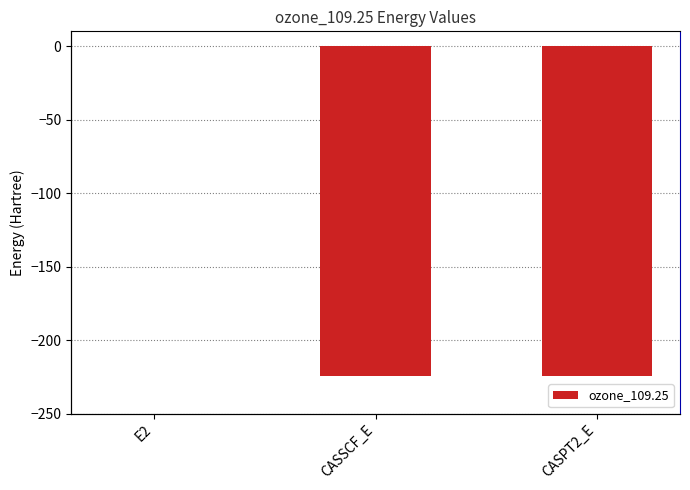

List the labels in order of value, smallest first.

CASPT2_E, CASSCF_E, E2